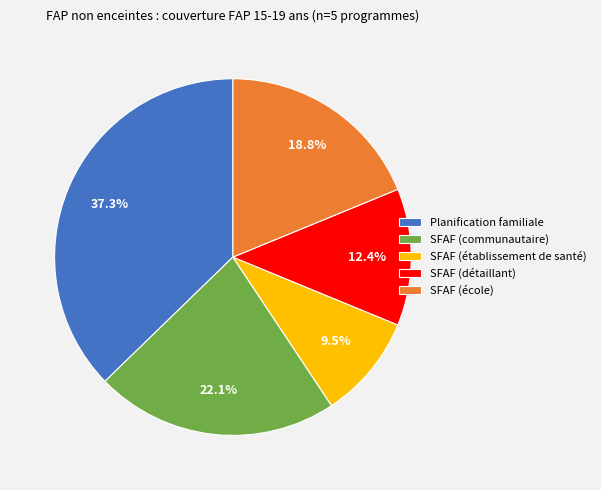

To the nearest percent, what is the difference between the SFAF (établissement de santé) and SFAF (détaillant) slice percentages?

3%